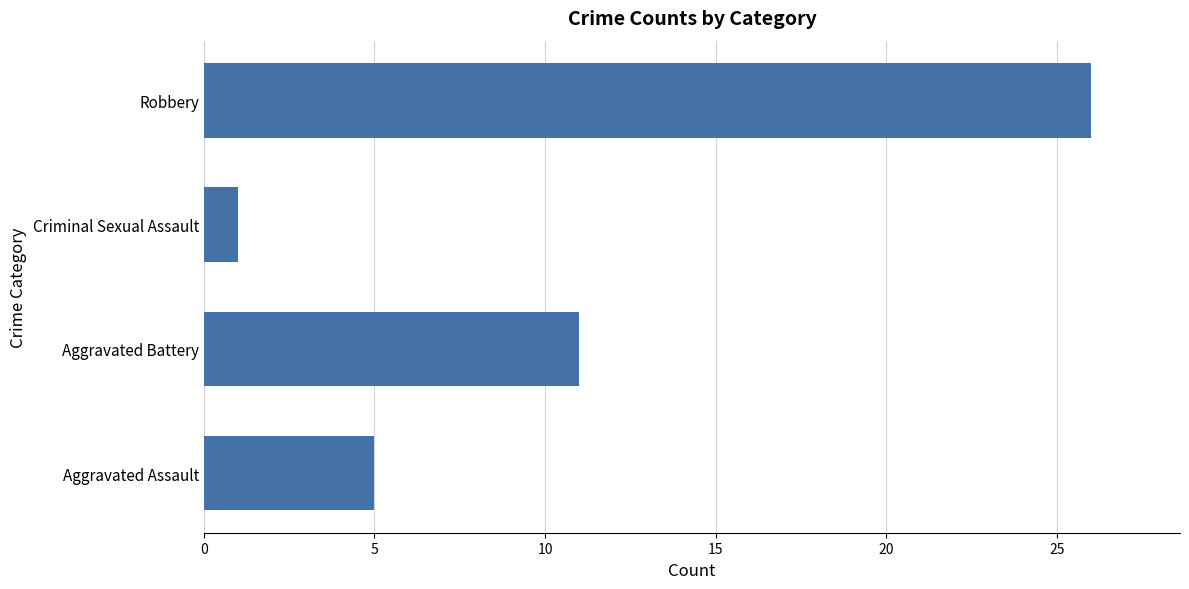

The chart shows a value of 5 at Aggravated Assault. True or false?

True